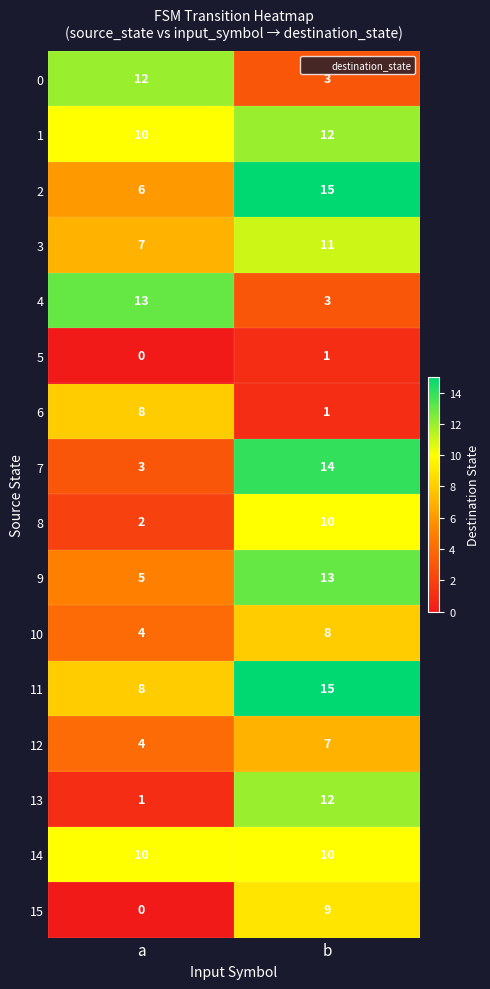

Where is 11 nearest to the value 11?

a